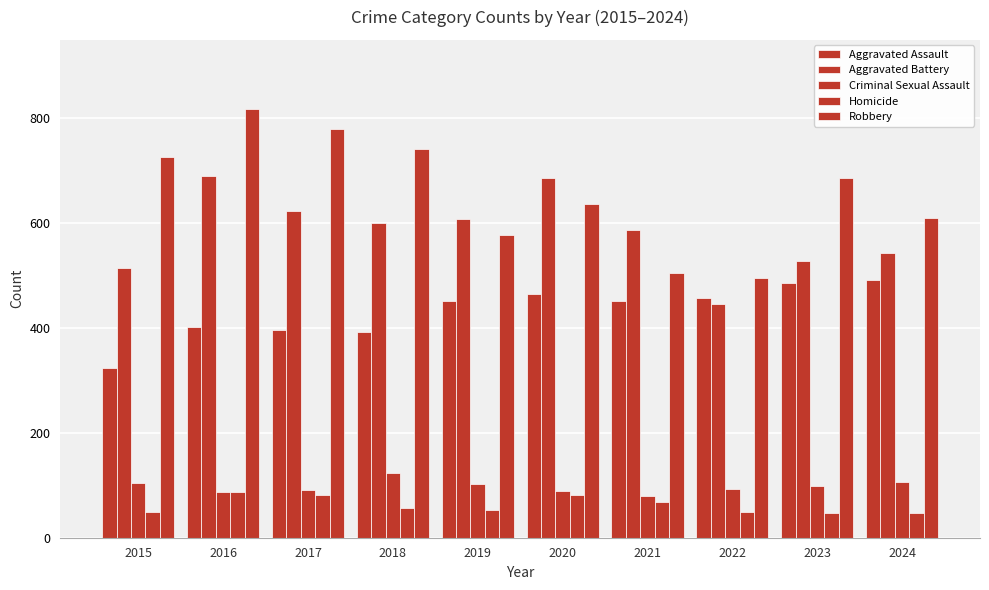

At 2023, list the series in order from smallest to largest.

Homicide, Criminal Sexual Assault, Aggravated Assault, Aggravated Battery, Robbery